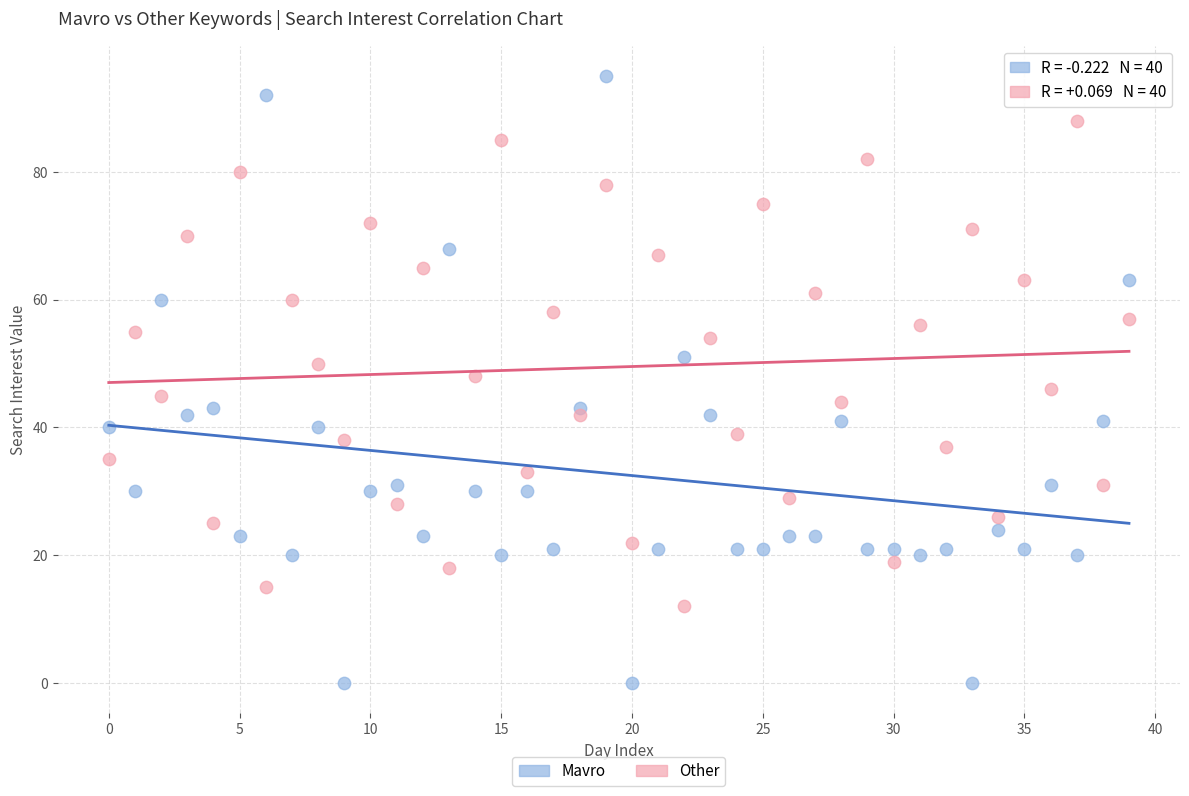

Which series has the widest spread of Y values?

Mavro